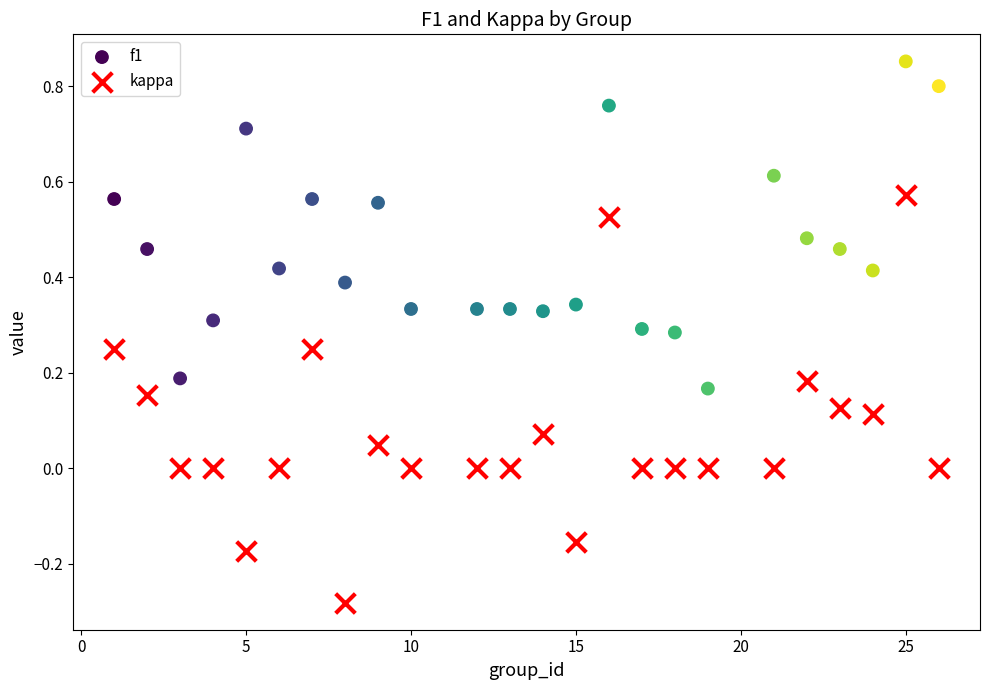

Across all data points, what is the range of X values (max minus min)?

25.0